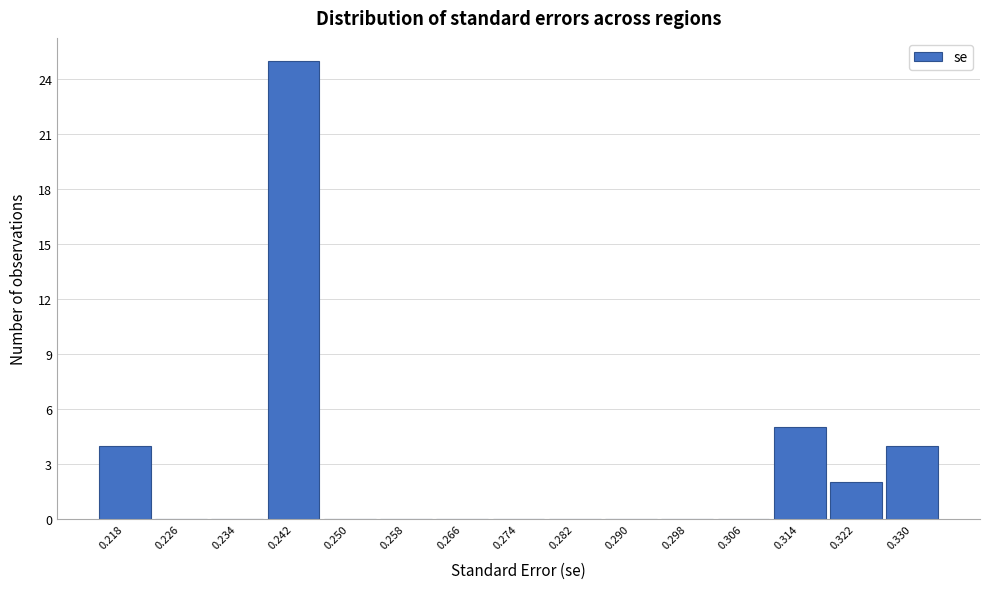

Reading left to right, what are all the values shown in this chart?

0.218=4	0.226=0	0.234=0	0.242=25	0.250=0	0.258=0	0.266=0	0.274=0	0.282=0	0.290=0	0.298=0	0.306=0	0.314=5	0.322=2	0.330=4